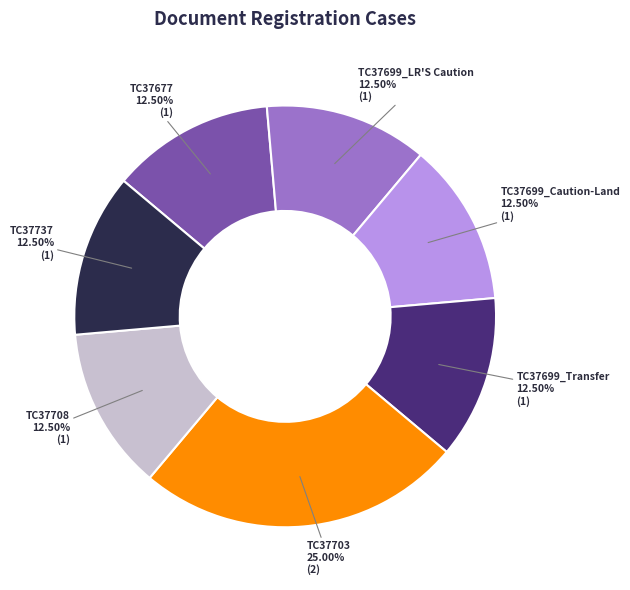

Which slice is the largest?

TC37703